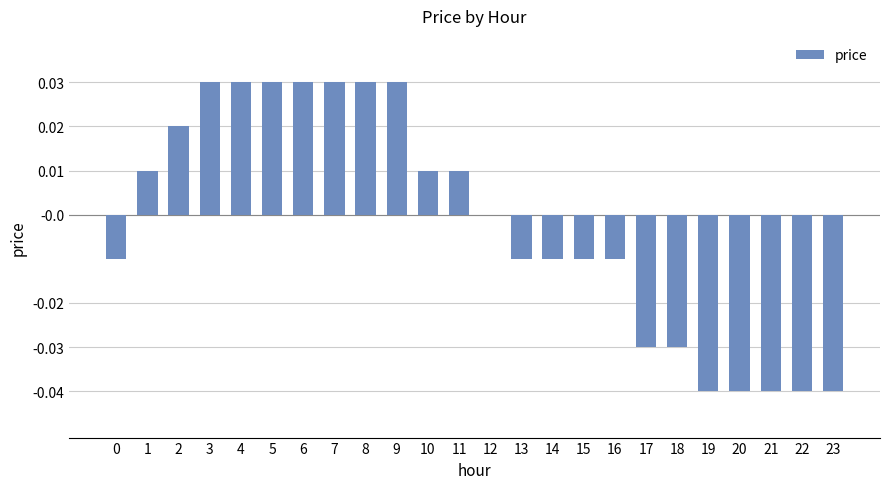

True or false: the data shows -0.0 at 23.

True